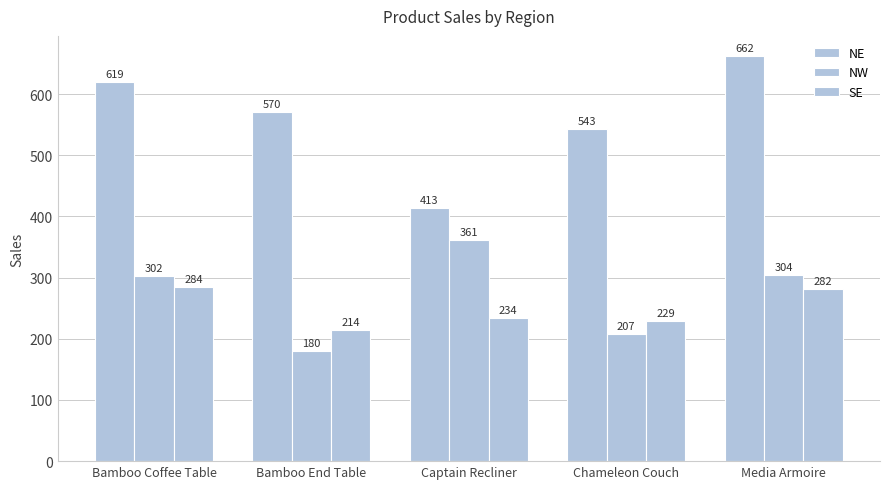

At which label does SE first exceed 234?

Bamboo Coffee Table